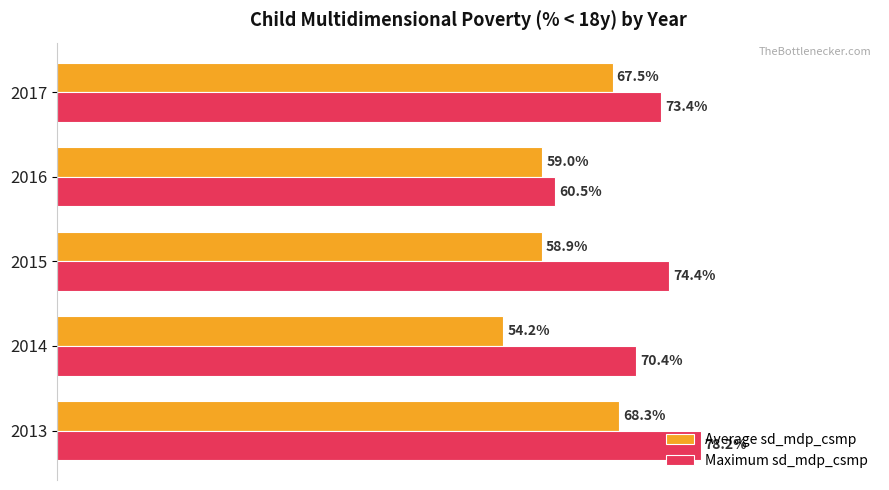

Which series has the largest total across all categories?

Maximum sd_mdp_csmp